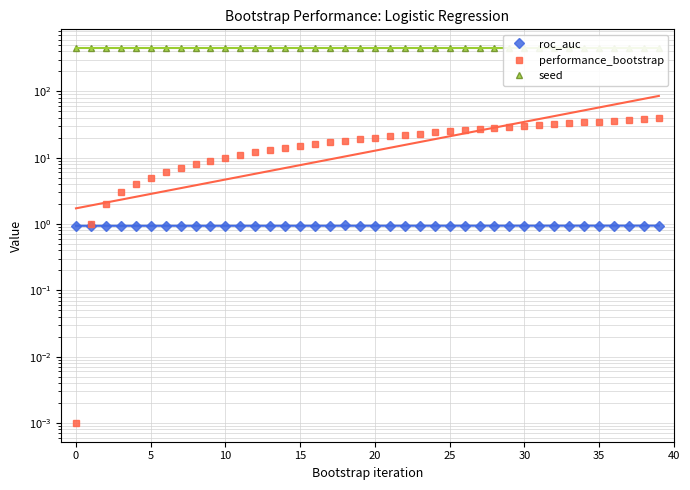

Which series has the largest total across all categories?

seed